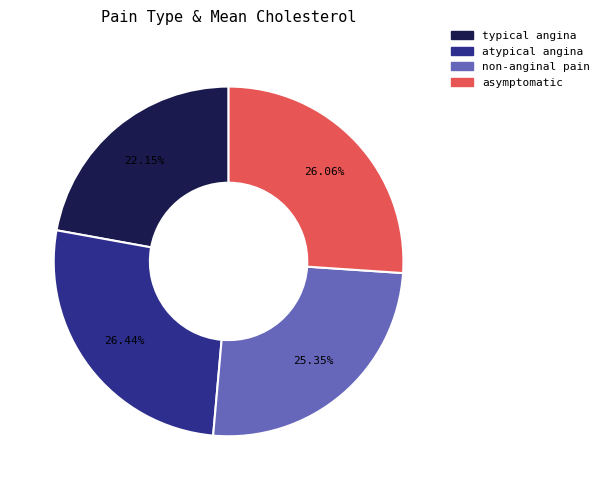

What is the ratio of the value at asymptomatic to the value at non-anginal pain?

1.0